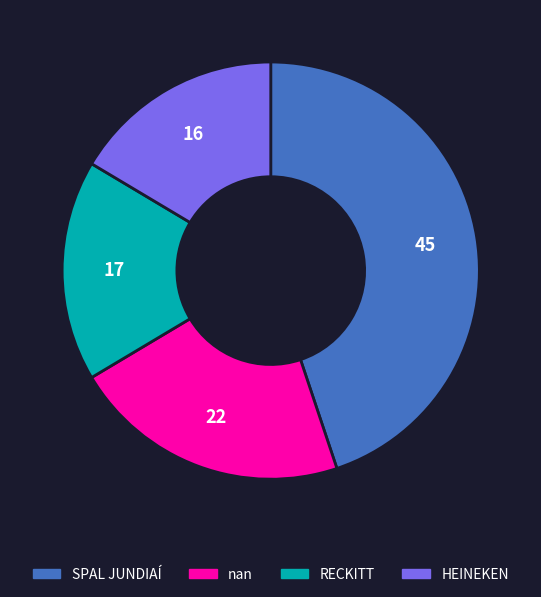

Is the sum of HEINEKEN and SPAL JUNDIAÍ greater than half?

Yes